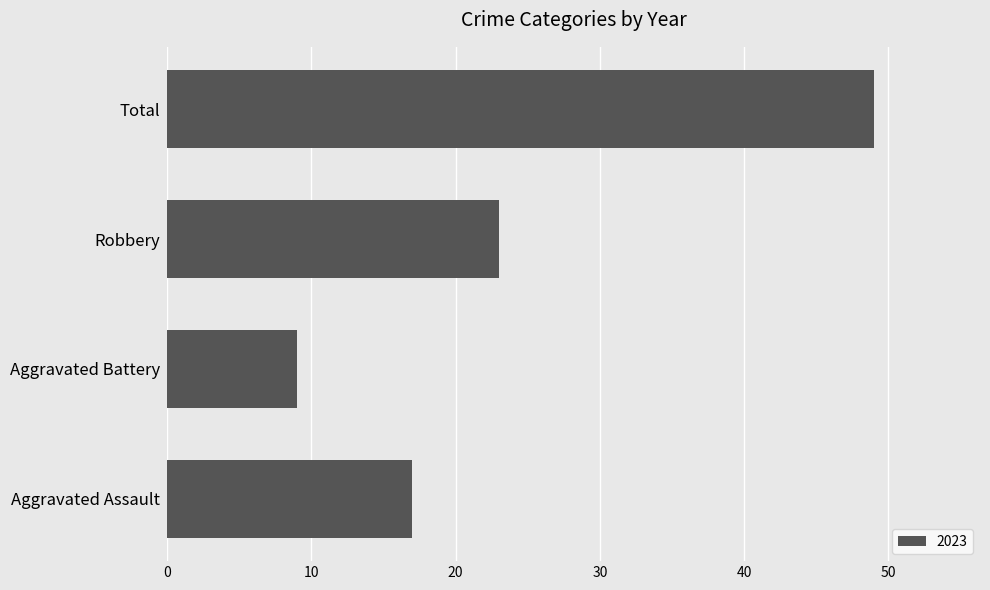

Rank the categories by value from lowest to highest.

Aggravated Battery, Aggravated Assault, Robbery, Total